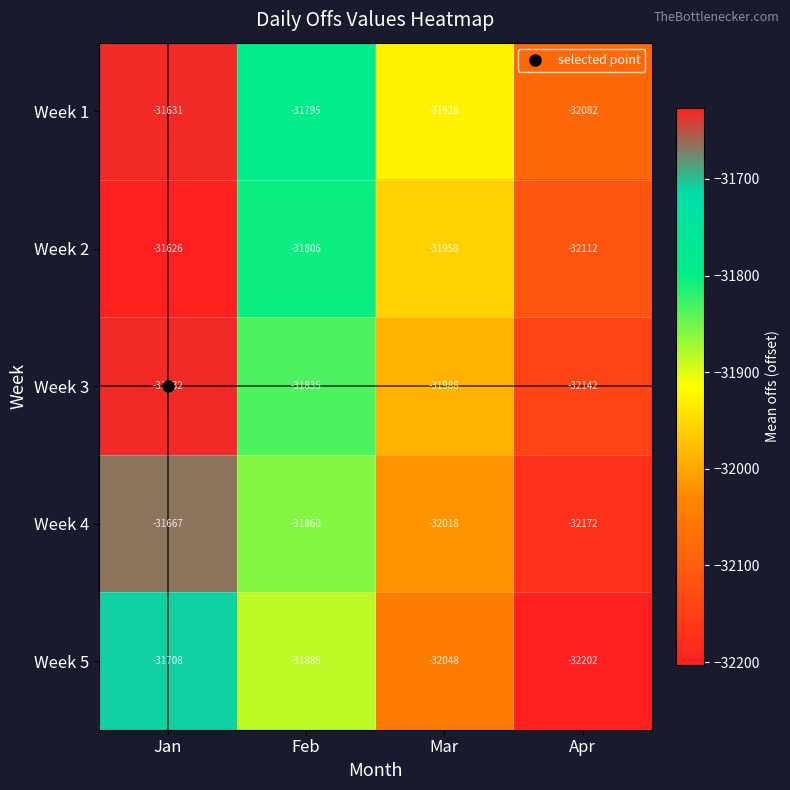

Which series has the largest range (max minus min)?

Week 3